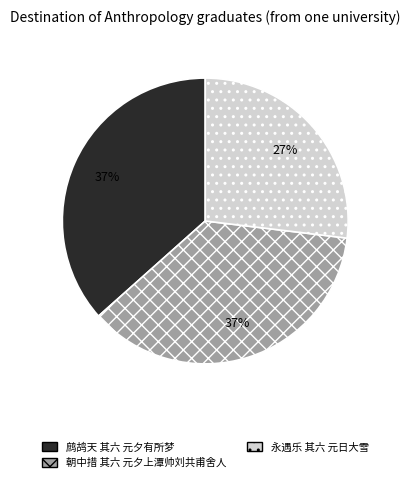

Do 鹧鸪天 其六 元夕有所梦 and 朝中措 其六 元夕上潭帅刘共甫舍人 together represent more than half of the pie?

Yes